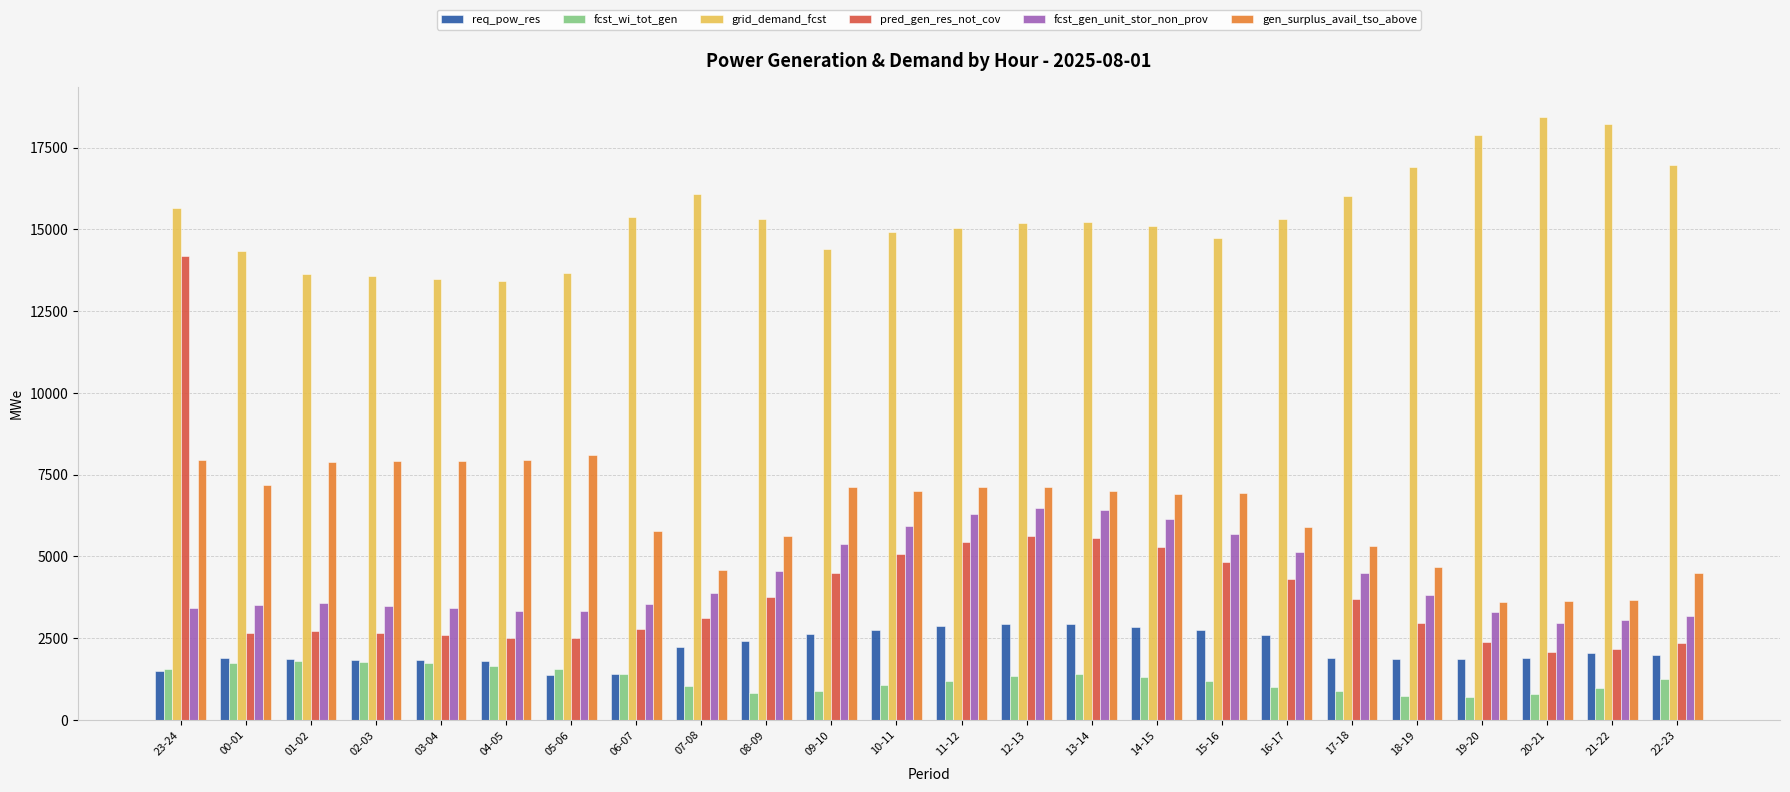

The value of fcst_gen_unit_stor_non_prov at 11-12 is 9909. True or false?

False